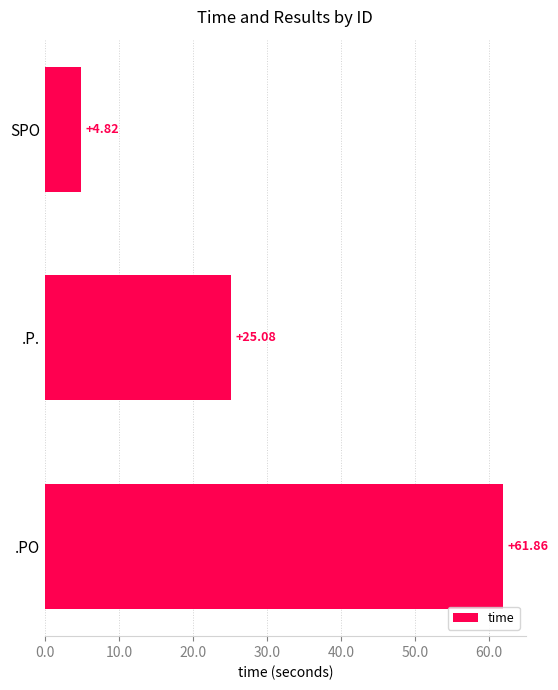

What is the smallest value displayed?

4.8